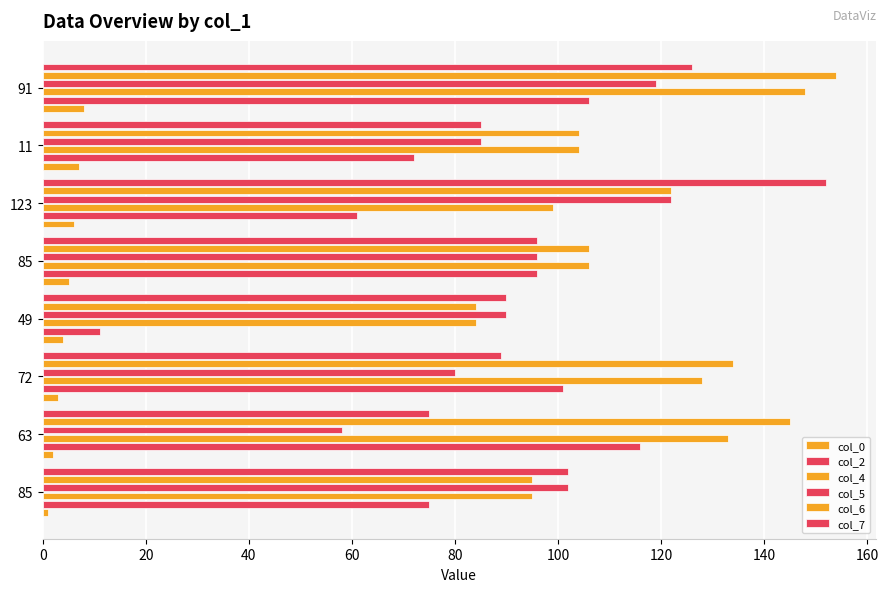

How many data points does each series have?

8